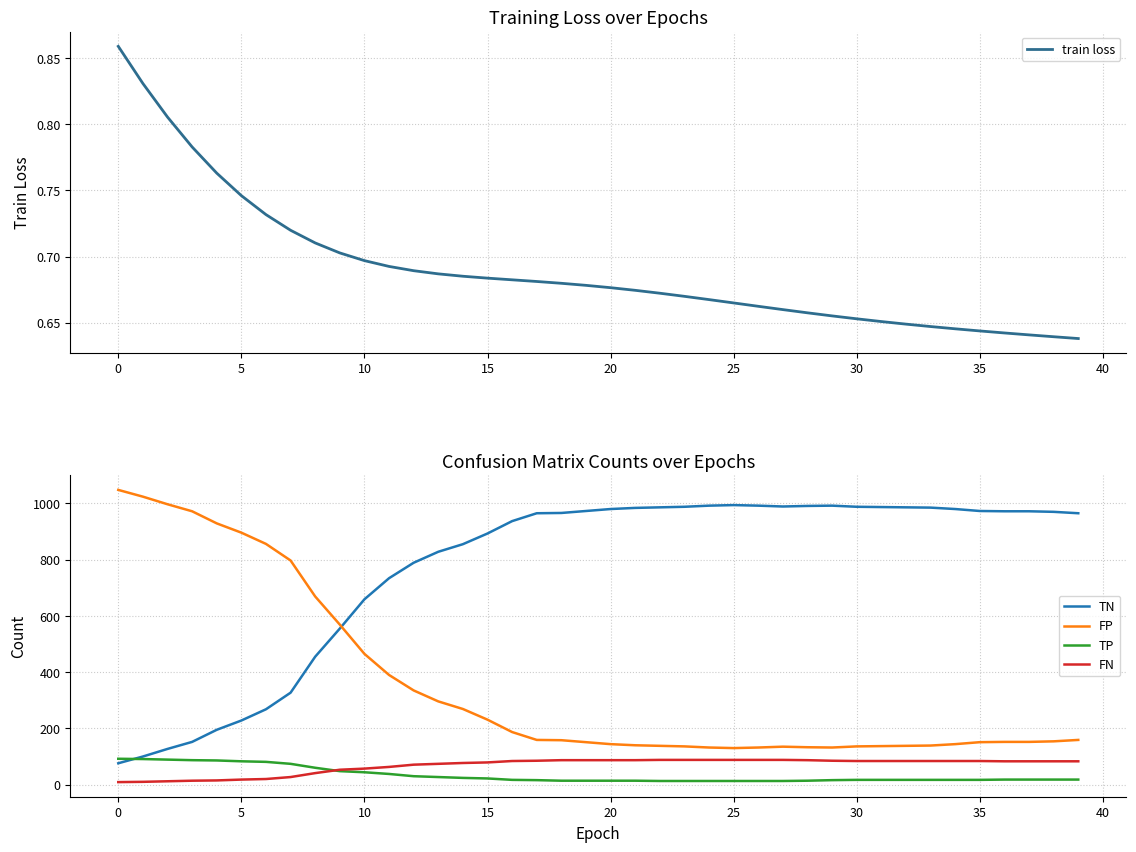

Read the TN value at 17.

965.0